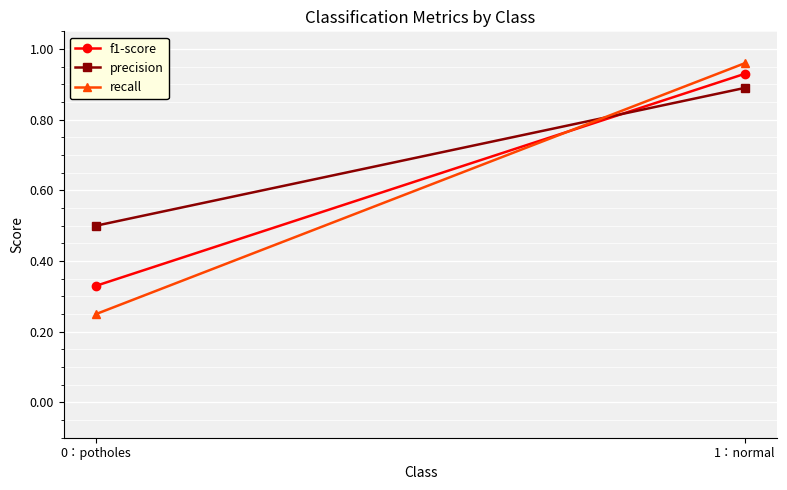

Rank the series at 1：normal from lowest to highest value.

precision, f1-score, recall